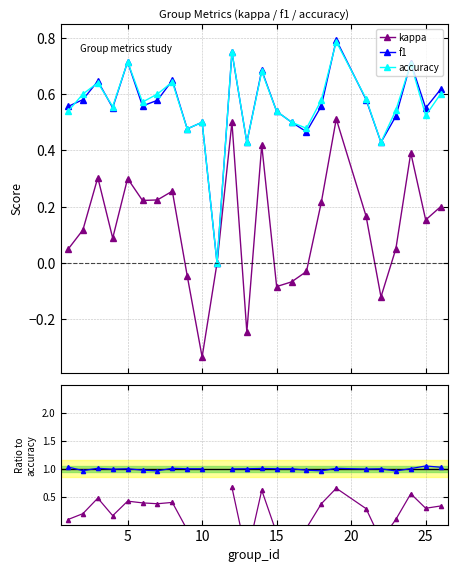

How many lines are shown in the chart?

5